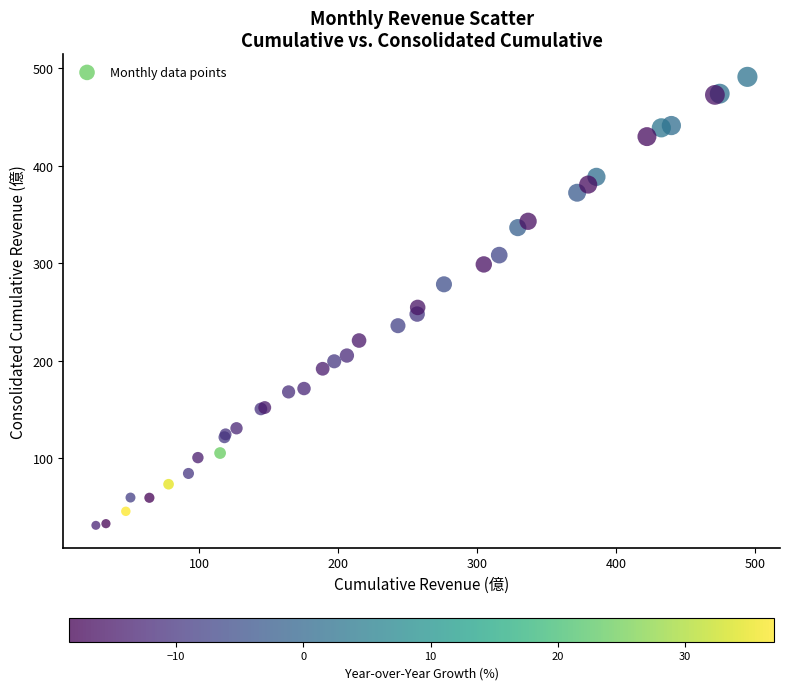

What Y value in the scatter plot is closest to 261?

254.7